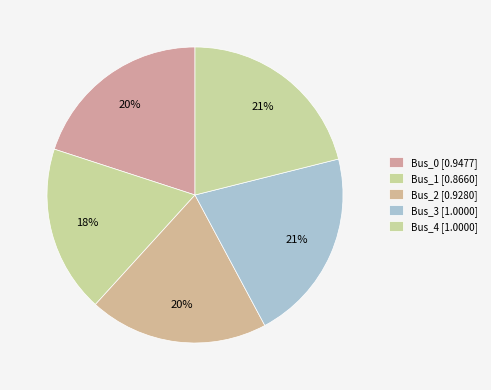

How many segments does this pie chart have?

5